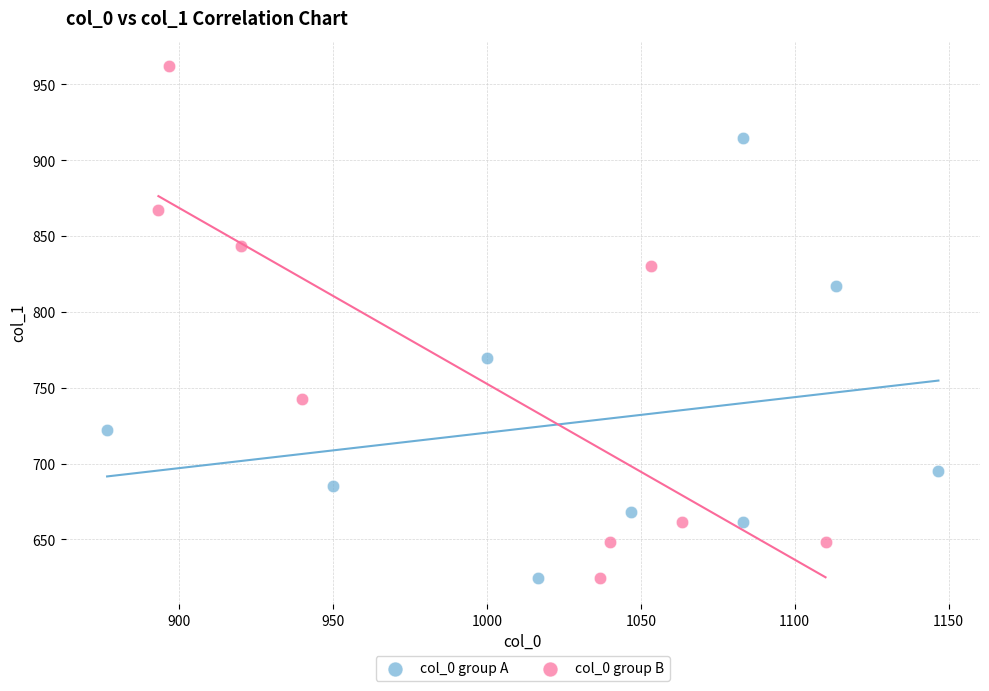

Which series has the widest spread of Y values?

col_0 group B